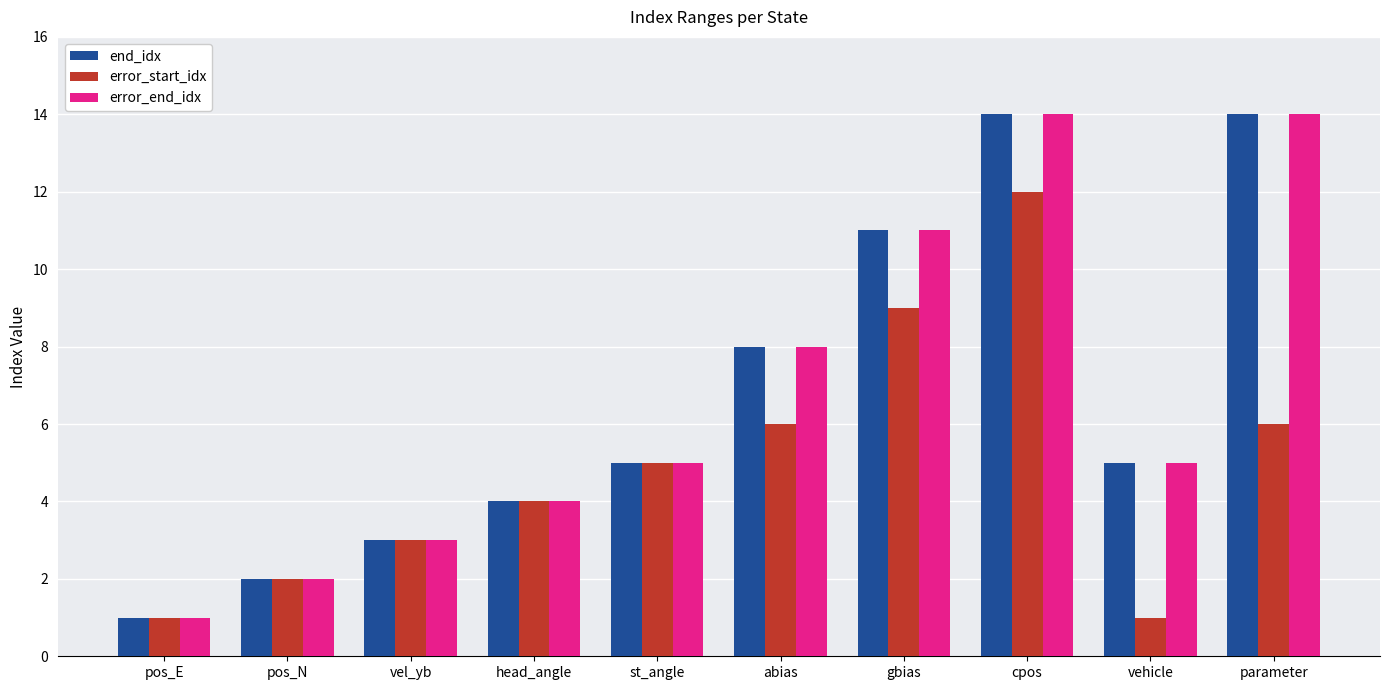

Are the bars horizontal?

No